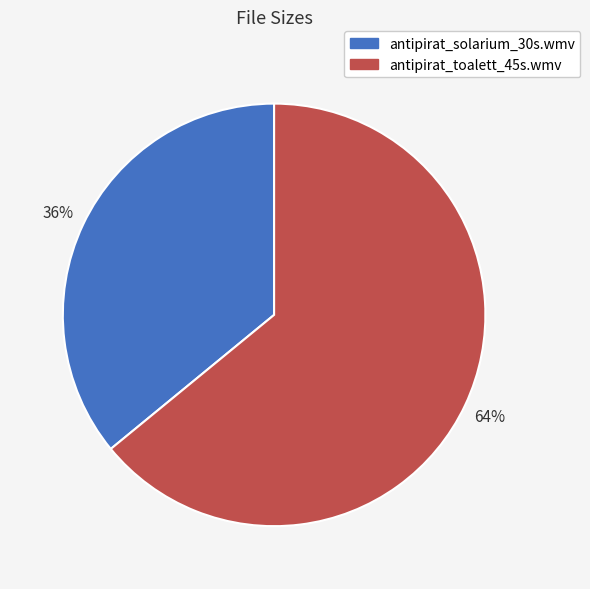

Is antipirat_solarium_30s.wmv the majority of the pie?

No